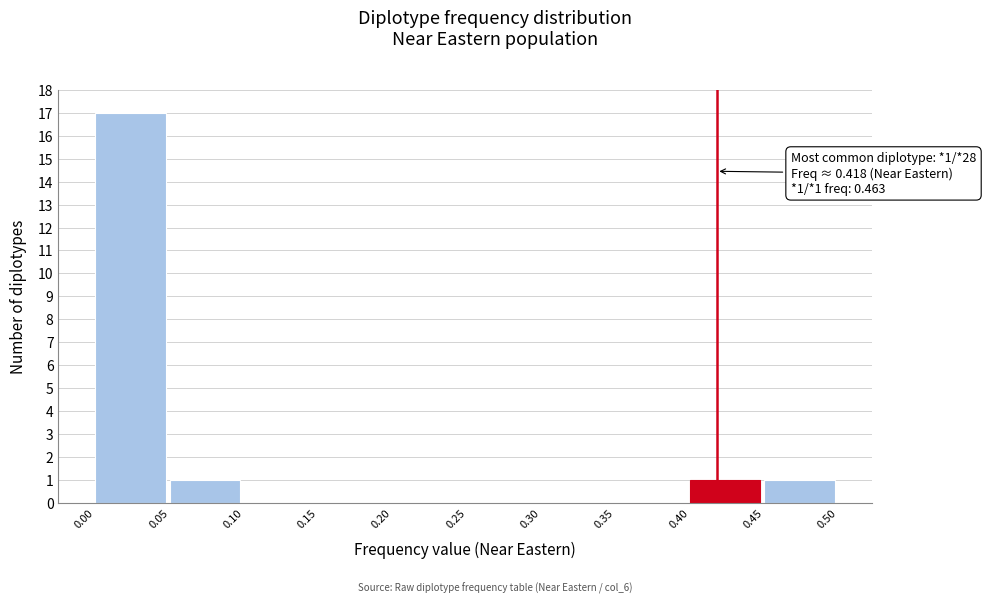

Which range on the x-axis has the tallest bar?

0.00 to 0.05